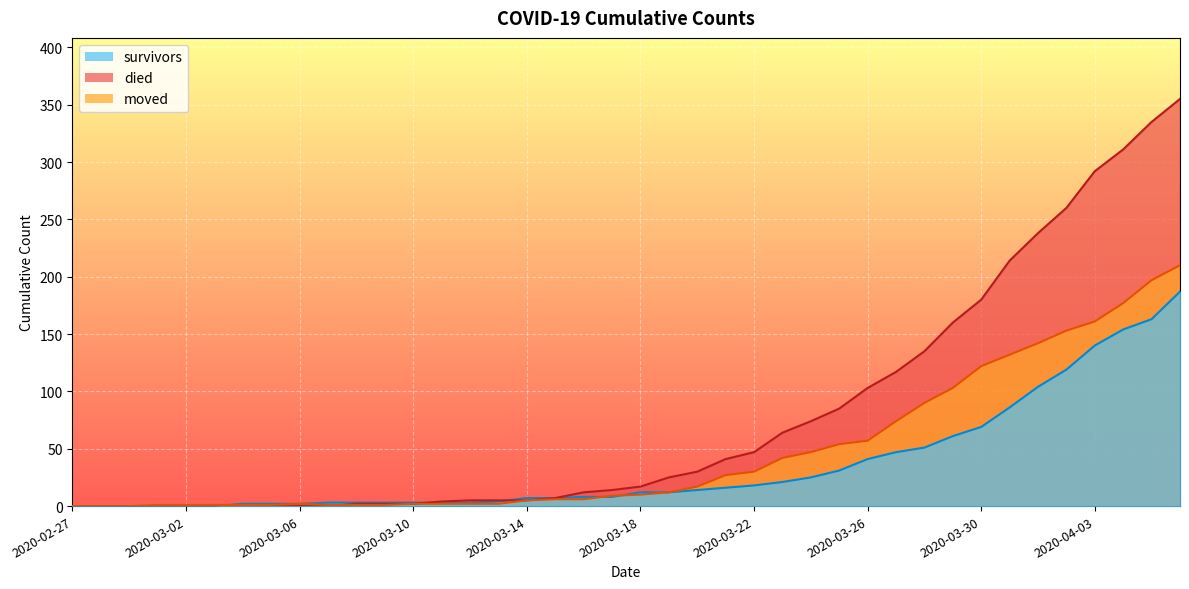

At which label does survivors first exceed 12?

2020-03-20